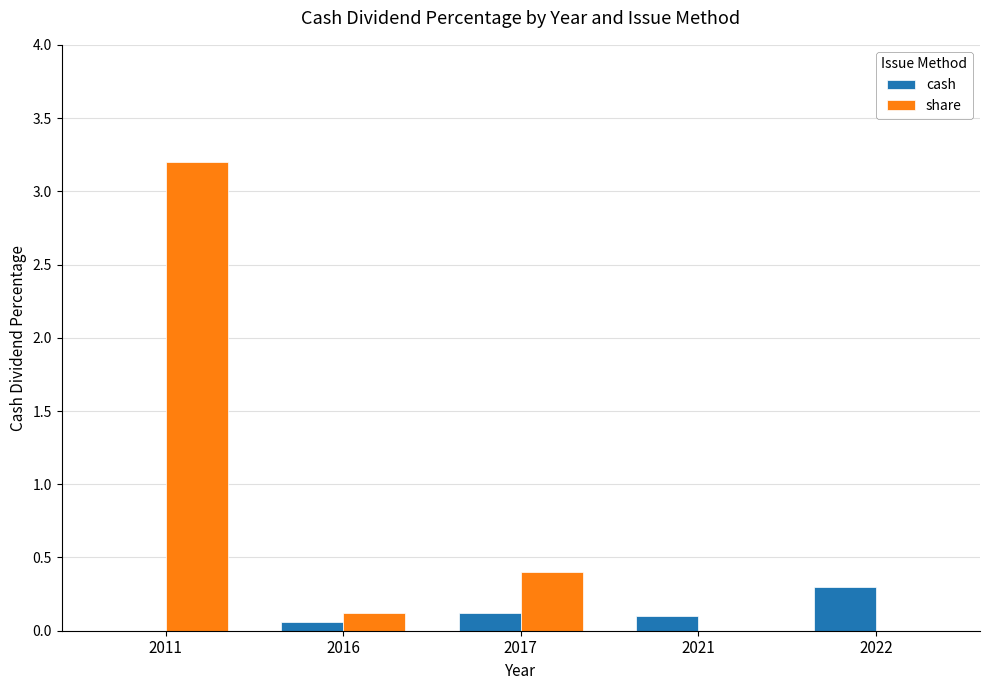

What are all the series names shown in the legend?

cash, share